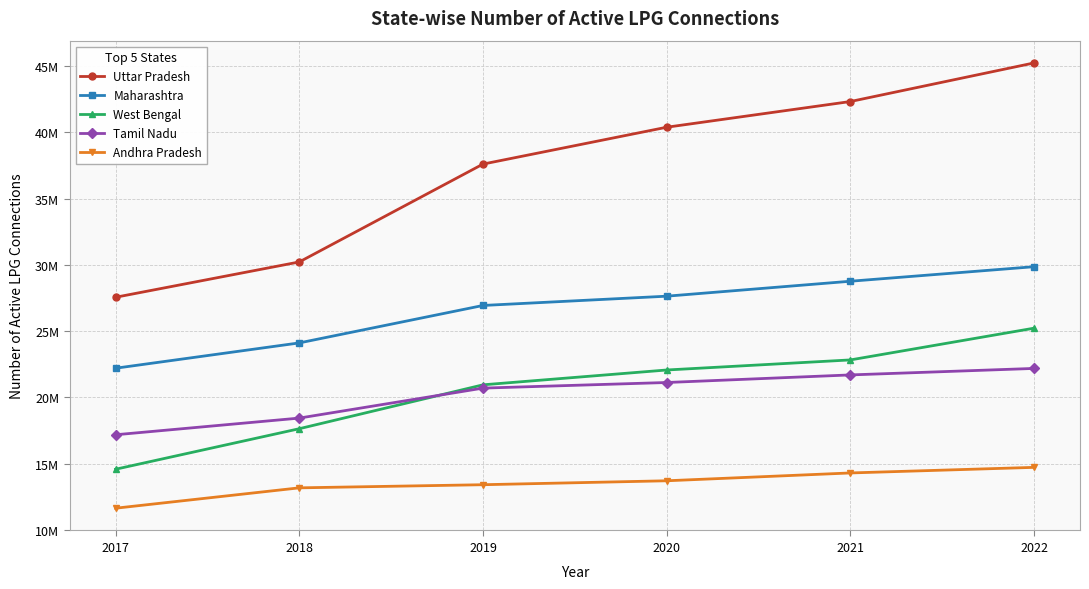

What is the value of the Uttar Pradesh point at the 4th from the left?

40379541